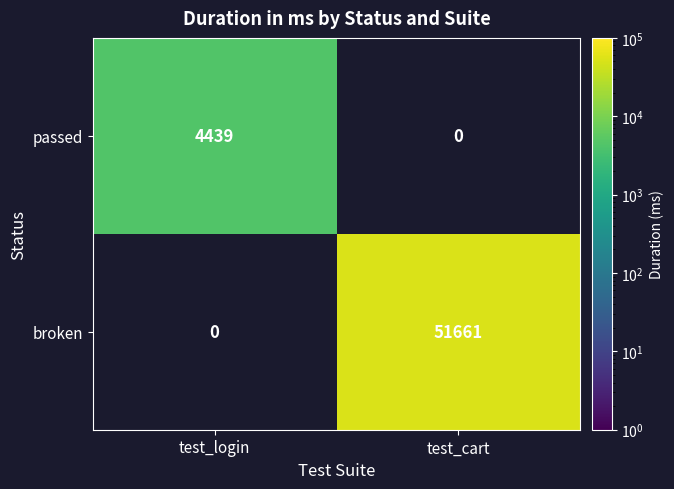

Which series changed the most between test_login and test_cart?

broken